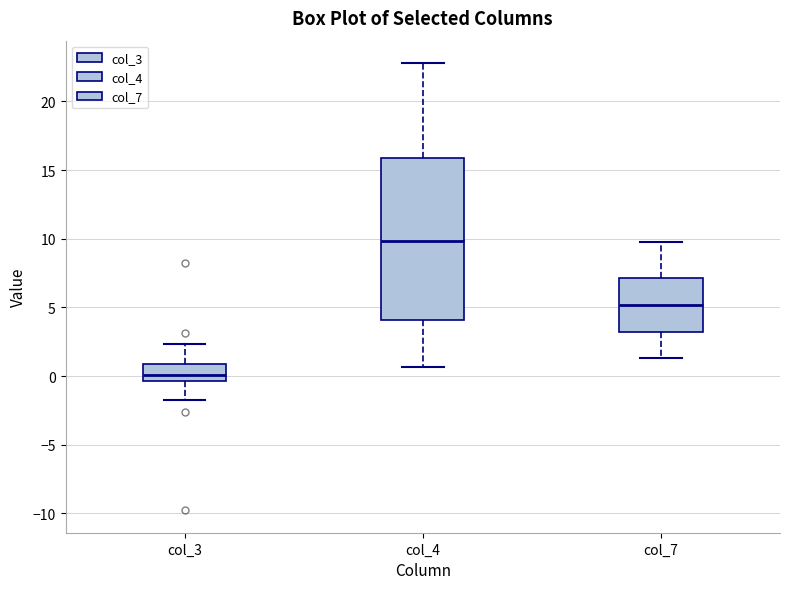

Reading left to right, read every box against the y-axis: the position of its median line, the range the box covers, and the ends of its whiskers. The values are not printed on the chart, so give them approximately, as read against the axis.

col_3: median 0.0, box -0.5 to 1.0, whiskers -1.5 to 2.5
col_4: median 10.0, box 4.0 to 16.0, whiskers 0.5 to 23.0
col_7: median 5.0, box 3.0 to 7.0, whiskers 1.5 to 10.0